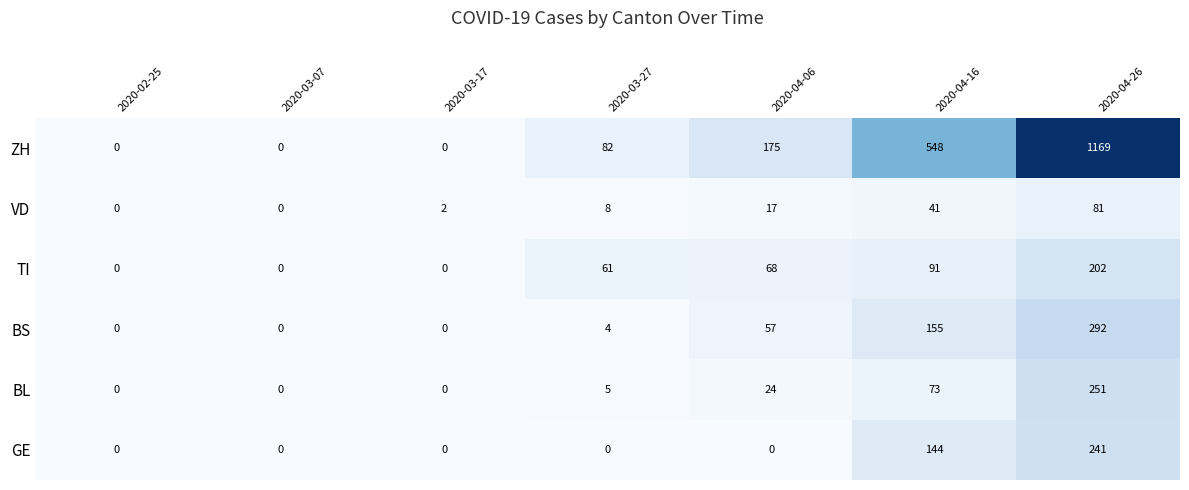

Which series has the largest total across all categories?

ZH